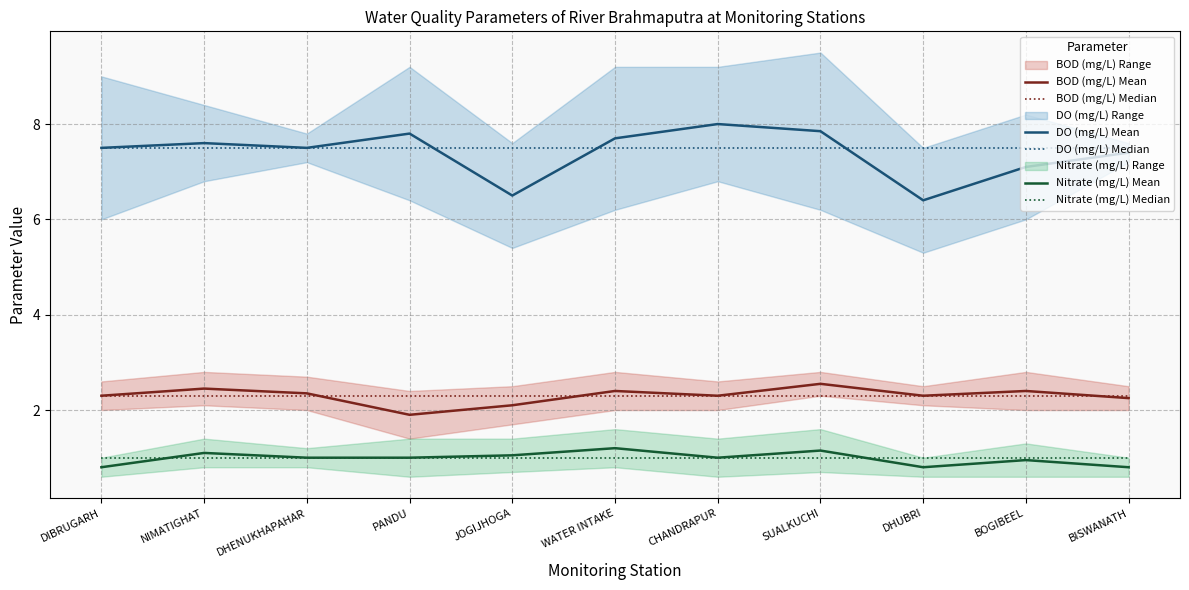

Which series has the largest total across all categories?

DO (mg/L) Median